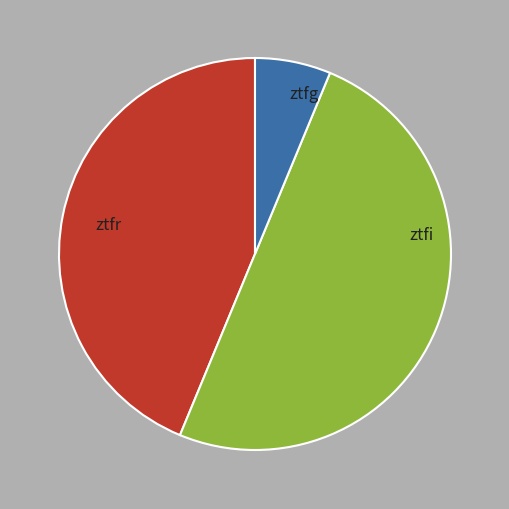

Which slice is the largest?

ztfg